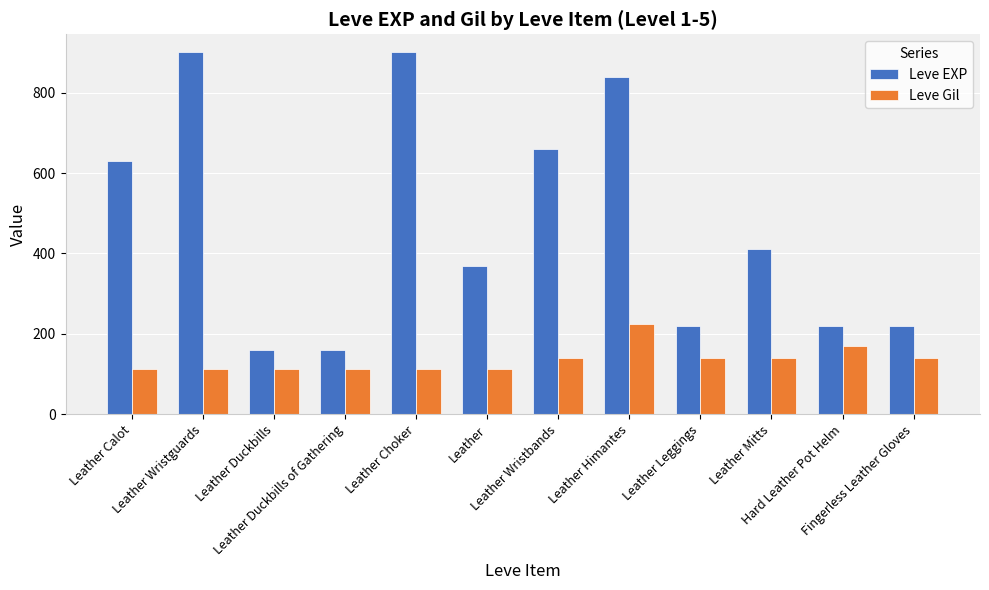

At how many categories does at least one series exceed 803?

3